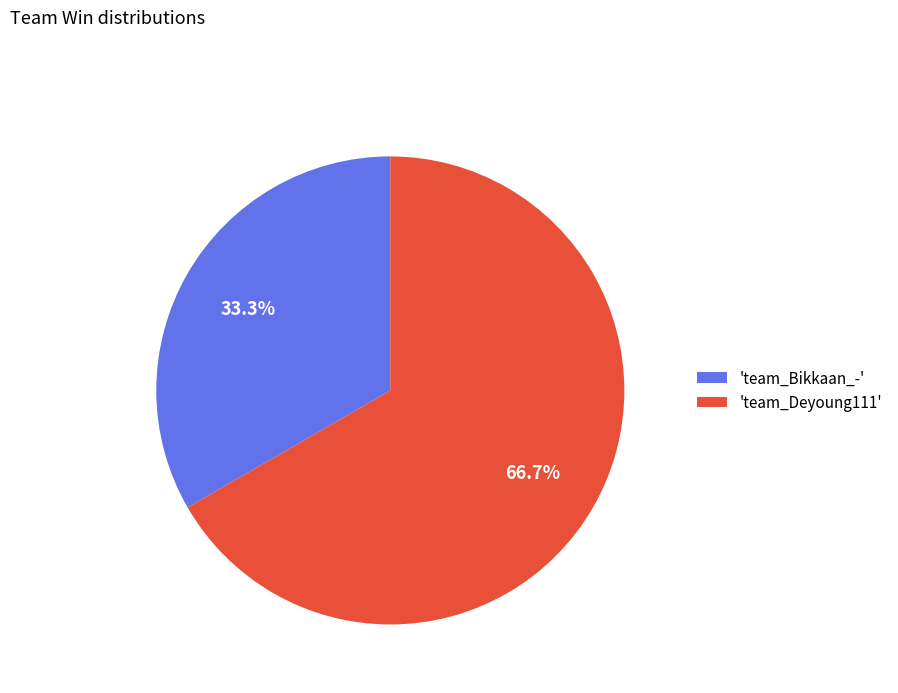

Is there a majority slice in this chart?

Yes